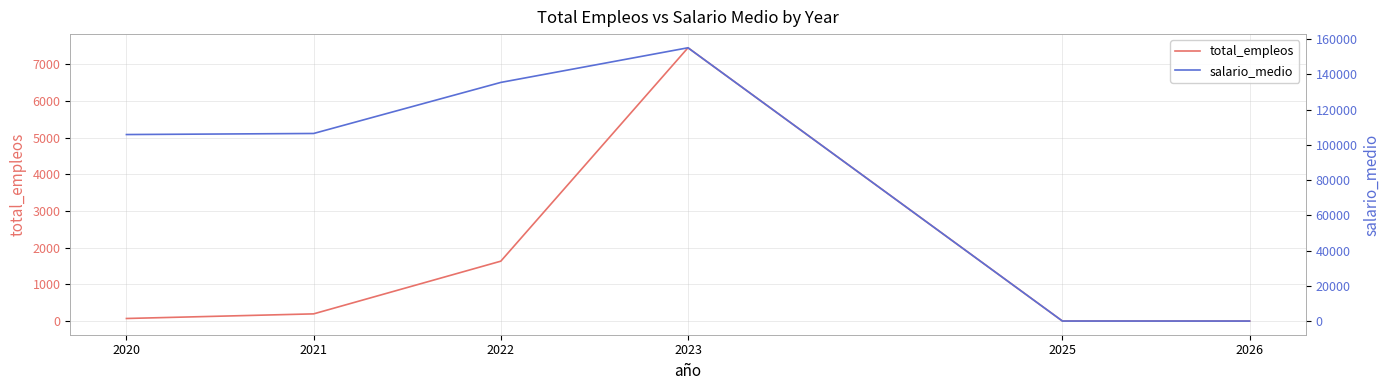

True or false: salario_medio and total_empleos cross at least once.

False